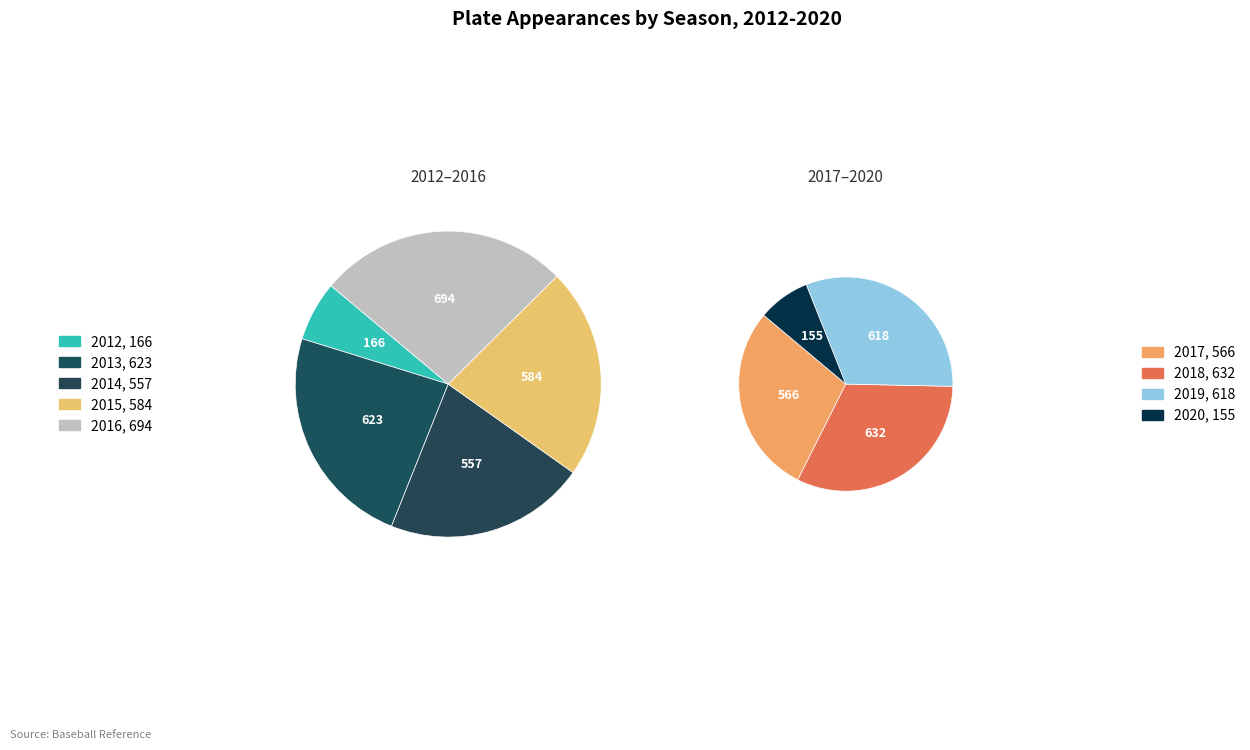

Is there any slice that represents more than half of the pie?

No